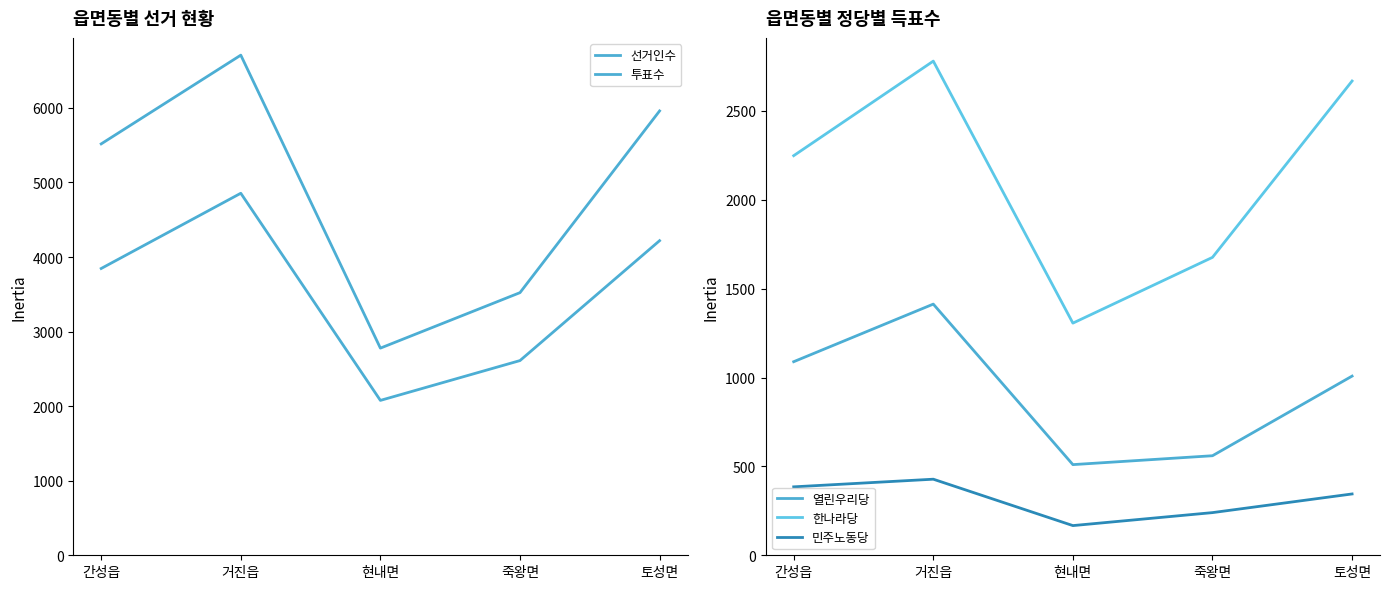

What value does the 민주노동당 series have at 토성면?

345